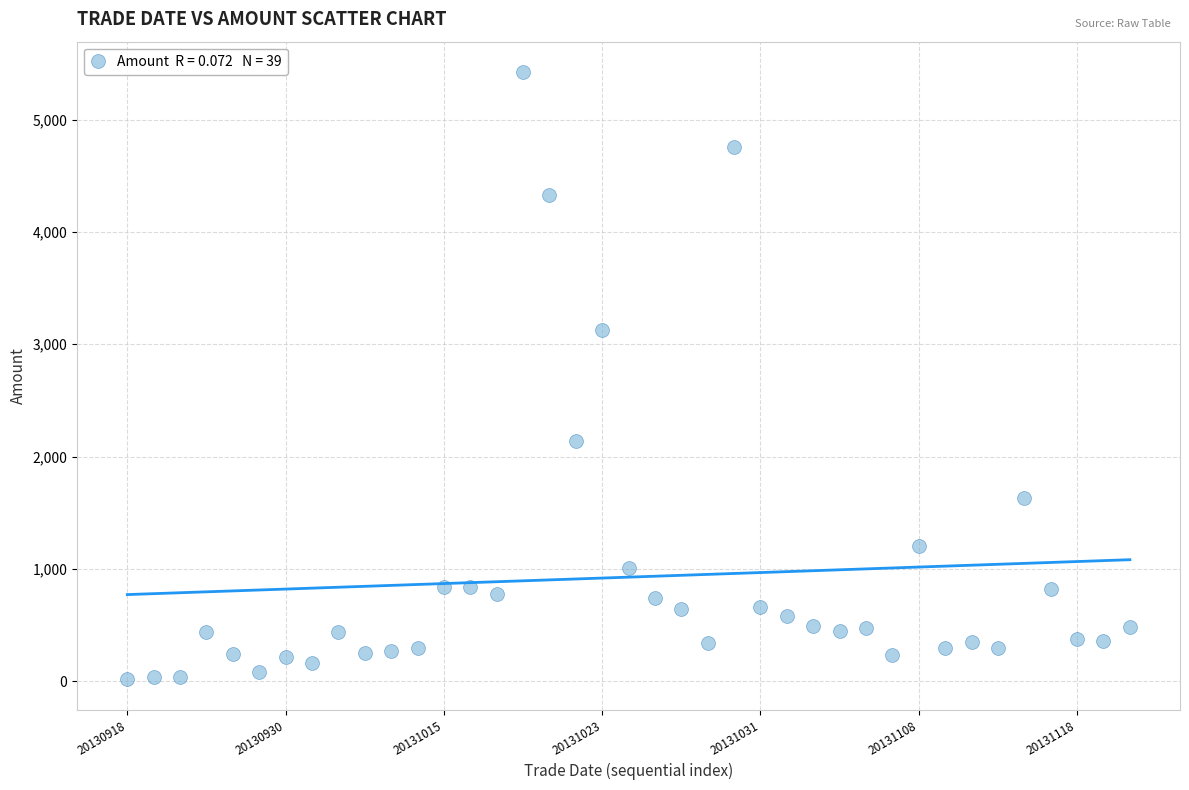

What is the range of Y values (max minus min)?

5409.0